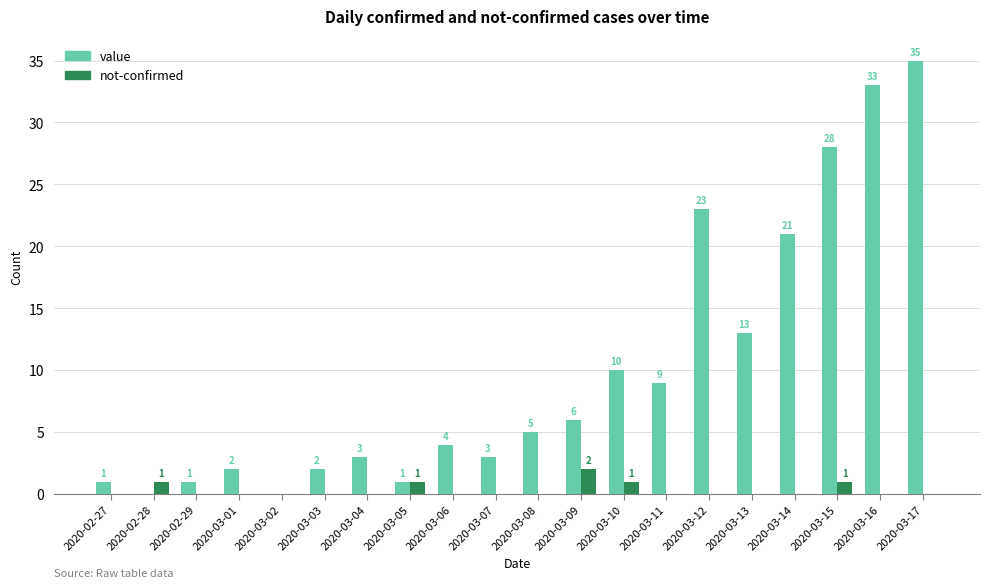

How many categories are shown in the chart?

20